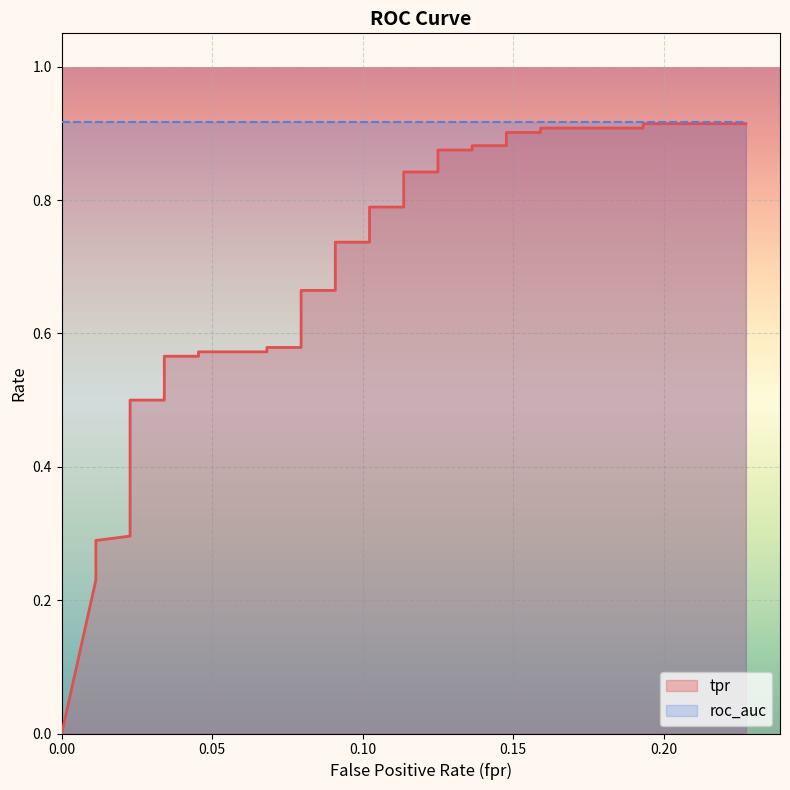

What is the sum of all values?

23.7